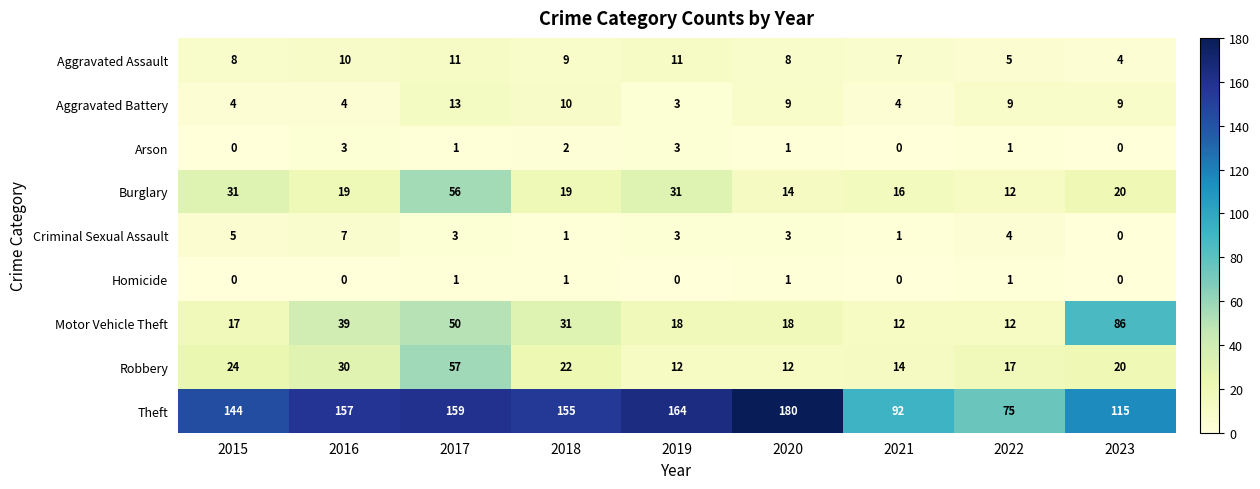

List the series in order of their peak value, lowest first.

Homicide, Arson, Criminal Sexual Assault, Aggravated Assault, Aggravated Battery, Burglary, Robbery, Motor Vehicle Theft, Theft